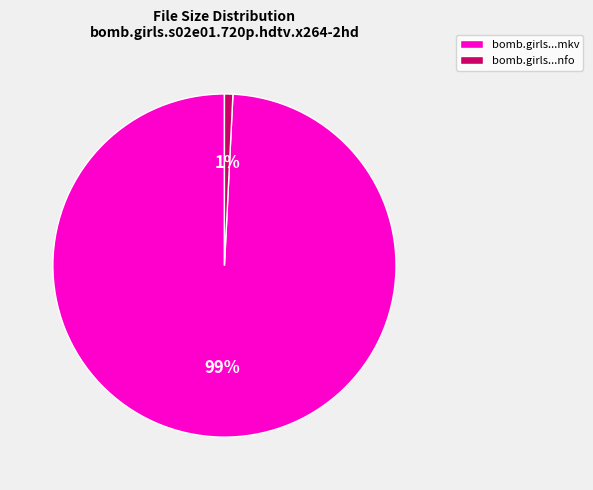

To the nearest percent, what is the average slice percentage?

50%